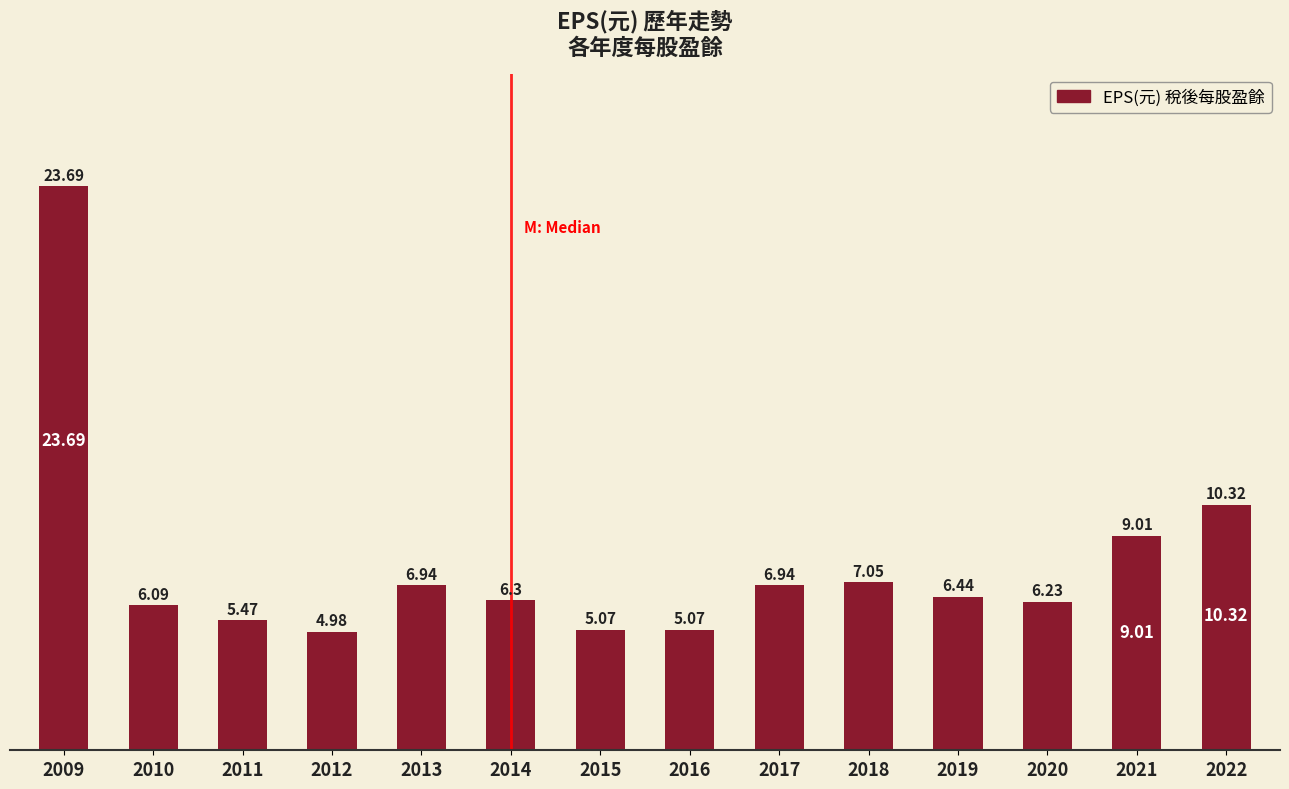

Which has a higher value, 2019 or 2016?

2019